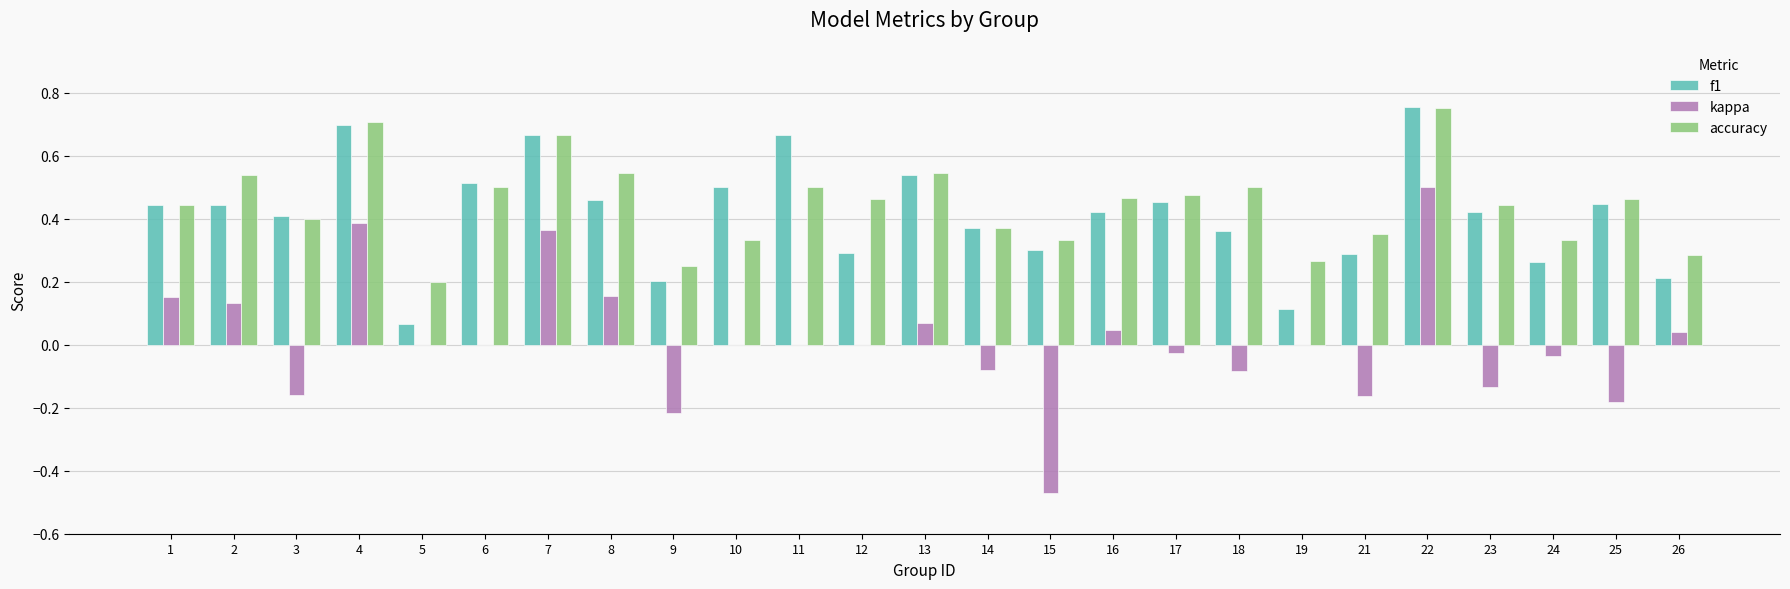

Which label corresponds to the largest value in the chart?

22